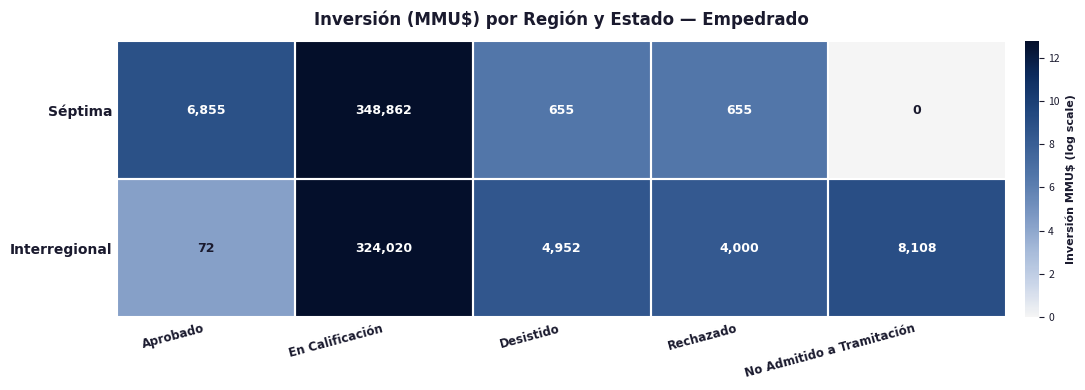

Where does the Interregional series first go above 4952?

En Calificación